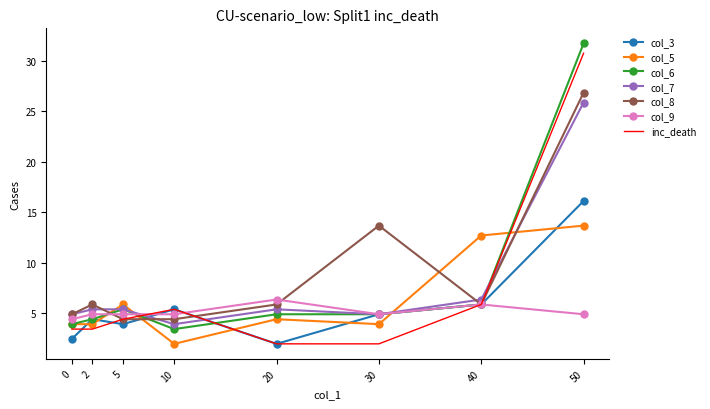

Where is col_8 nearest to the value 15?

30